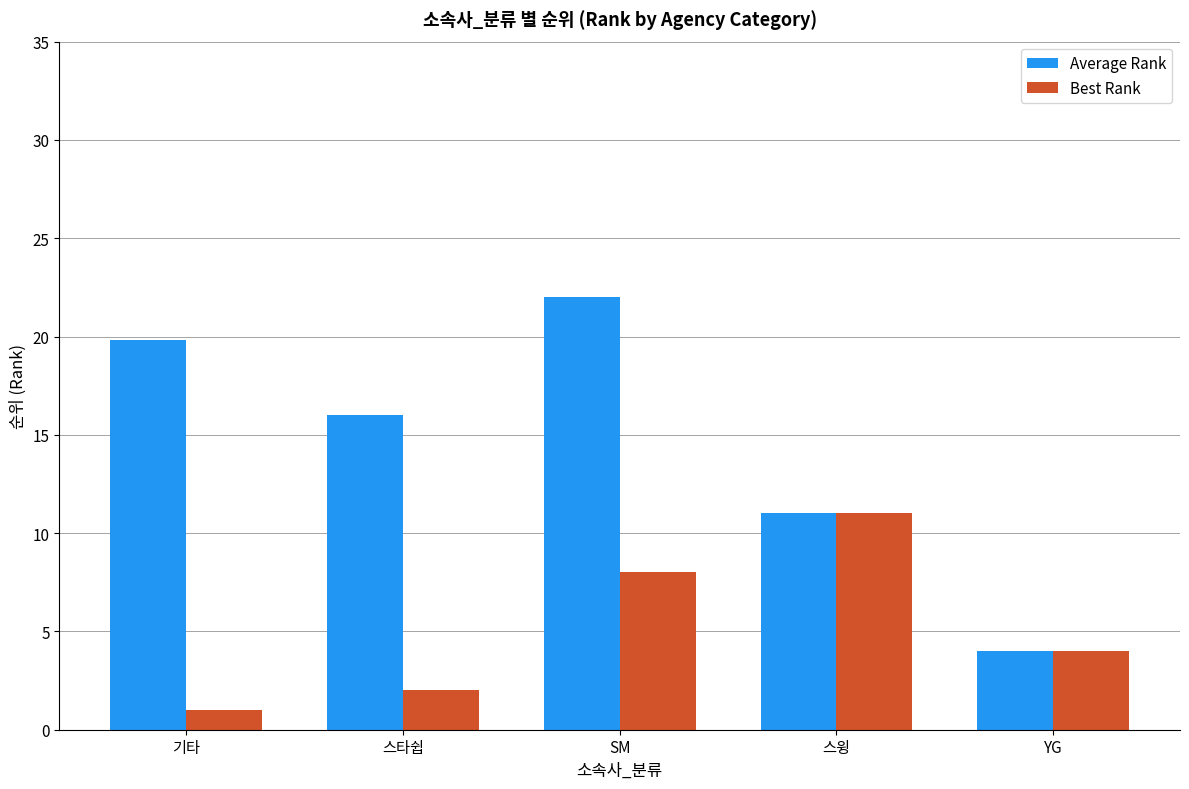

True or false: Best Rank has a value of 12.3 at SM.

False